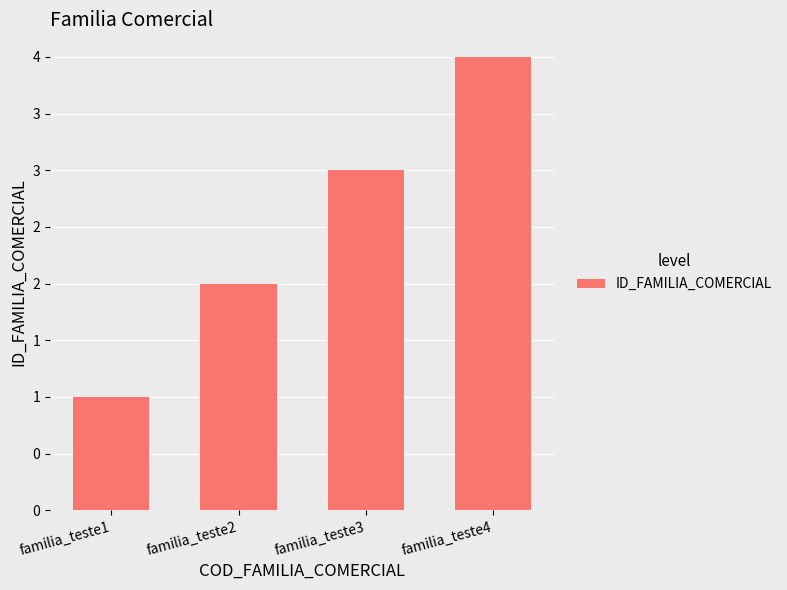

Where does the data first go above 3?

familia_teste4